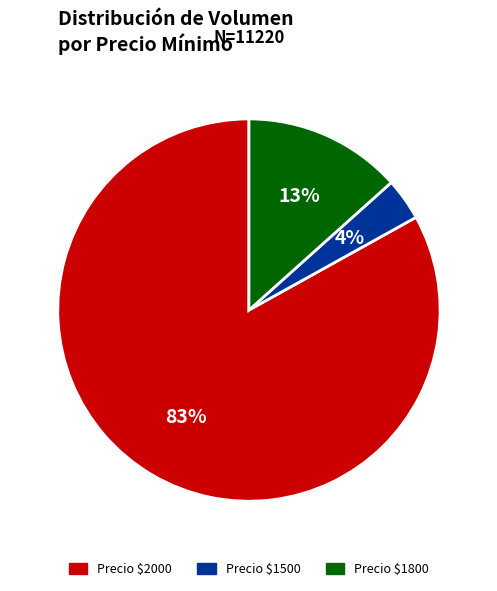

Is there a majority slice in this chart?

Yes